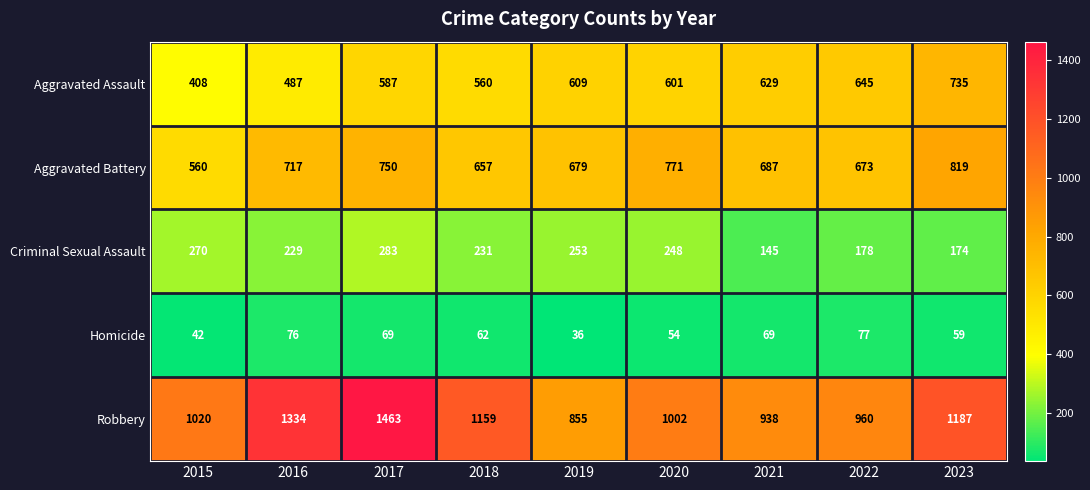

At 2023, list the series in order from largest to smallest.

Robbery, Aggravated Battery, Aggravated Assault, Criminal Sexual Assault, Homicide